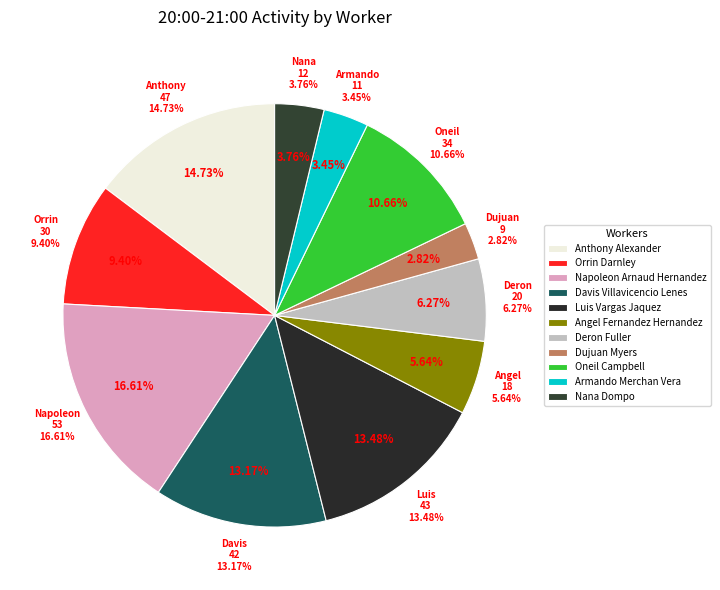

What percentage is the Armando Merchan Vera slice, to the nearest percent?

3%